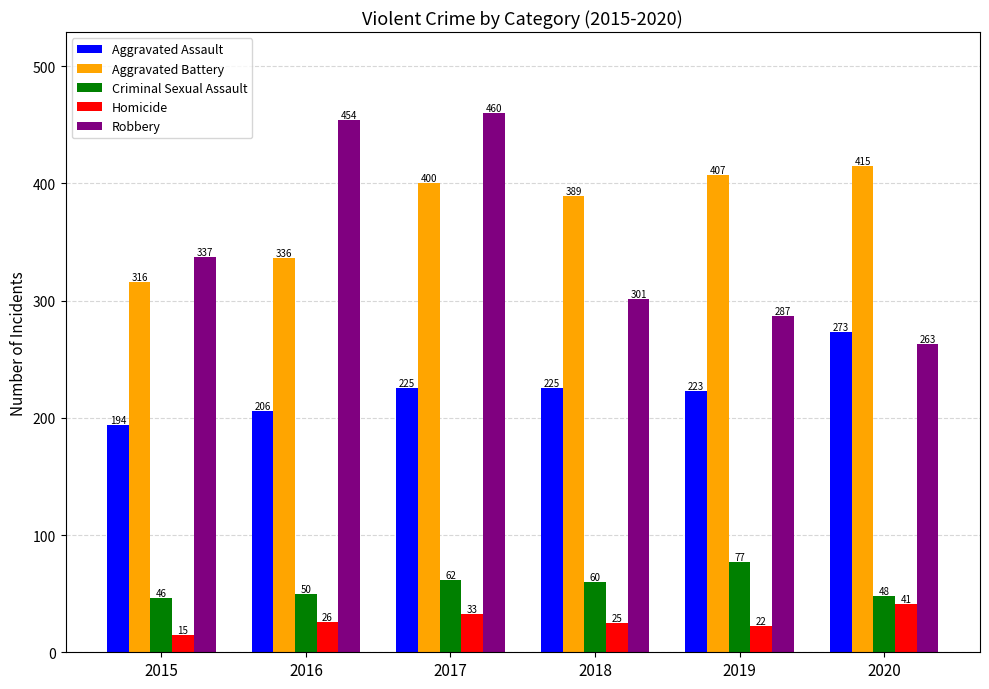

Where is Homicide nearest to the value 28?

2016